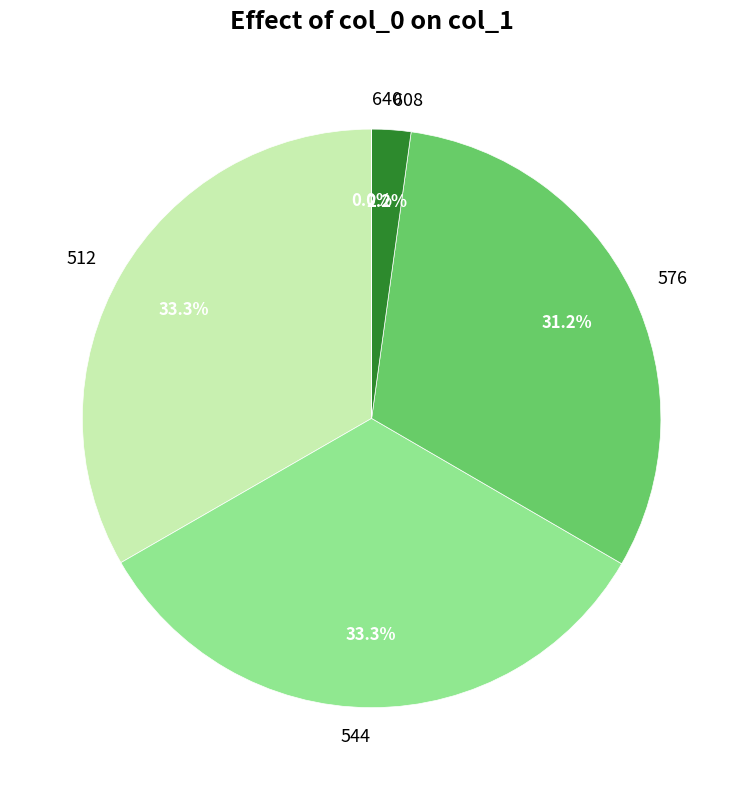

What percentage is the 512 slice, to the nearest percent?

33%